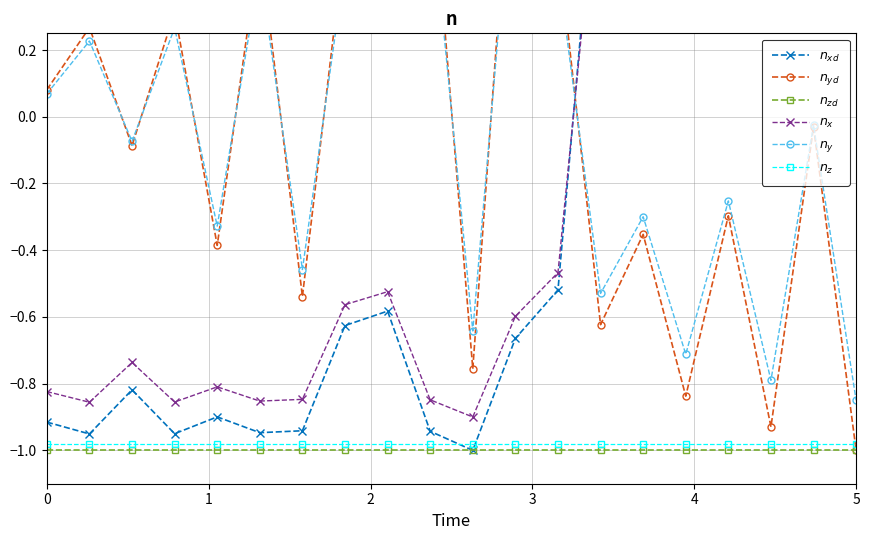

Reading left to right, extract all data points from this chart.

$n_{xd}$: -0.9	-1.0	-0.8	-1.0	-0.9	-0.9	-0.9	-0.6	-0.6	-0.9	-1.0	-0.7	-0.5	0.9	1.0	0.9	1.0	0.9	1.0	0.9
$n_{yd}$: 0.1	0.3	-0.1	0.3	-0.4	0.5	-0.5	0.5	0.7	0.8	-0.8	1.0	0.5	-0.6	-0.4	-0.8	-0.3	-0.9	-0.0	-1.0
$n_{zd}$: -1.0	-1.0	-1.0	-1.0	-1.0	-1.0	-1.0	-1.0	-1.0	-1.0	-1.0	-1.0	-1.0	-1.0	-1.0	-1.0	-1.0	-1.0	-1.0	-1.0
$n_x$: -0.8	-0.9	-0.7	-0.9	-0.8	-0.9	-0.8	-0.6	-0.5	-0.8	-0.9	-0.6	-0.5	0.8	0.9	0.8	0.9	0.8	0.9	0.8
$n_y$: 0.1	0.2	-0.1	0.3	-0.3	0.4	-0.5	0.5	0.6	0.7	-0.6	0.8	0.4	-0.5	-0.3	-0.7	-0.3	-0.8	-0.0	-0.8
$n_z$: -1.0	-1.0	-1.0	-1.0	-1.0	-1.0	-1.0	-1.0	-1.0	-1.0	-1.0	-1.0	-1.0	-1.0	-1.0	-1.0	-1.0	-1.0	-1.0	-1.0